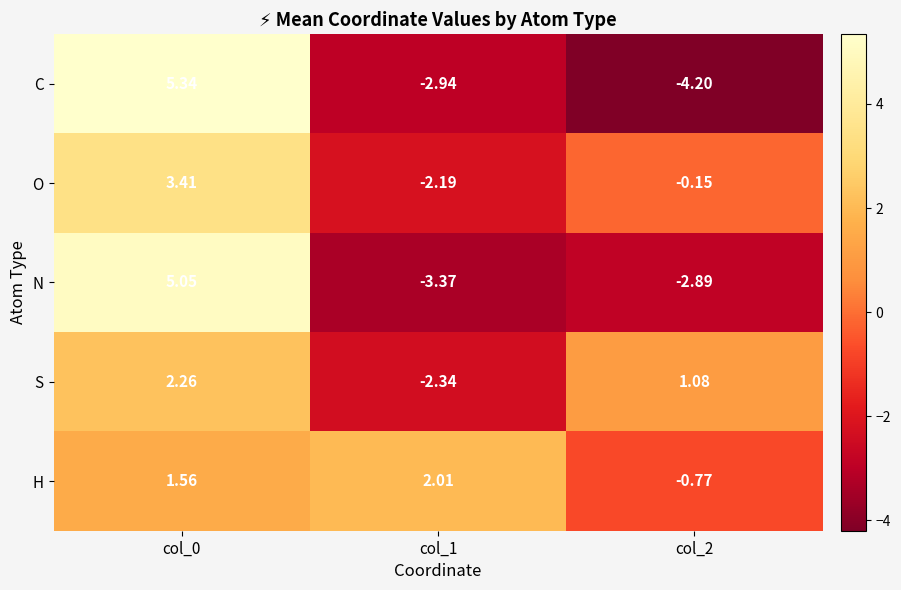

Rank the series at col_1 from lowest to highest value.

N, C, S, O, H